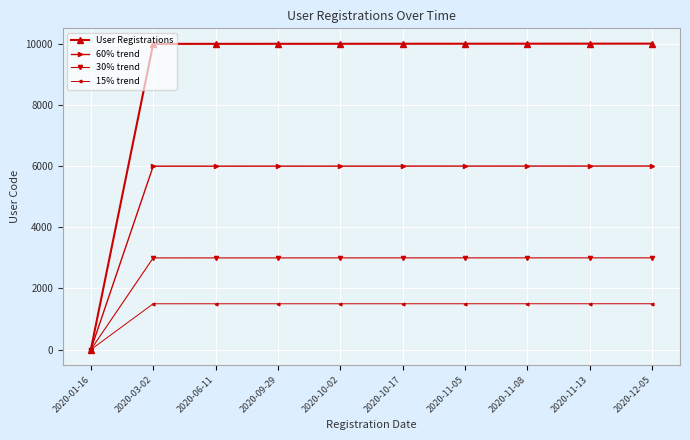

List the series in order of their peak value, highest first.

User Registrations, 60% trend, 30% trend, 15% trend